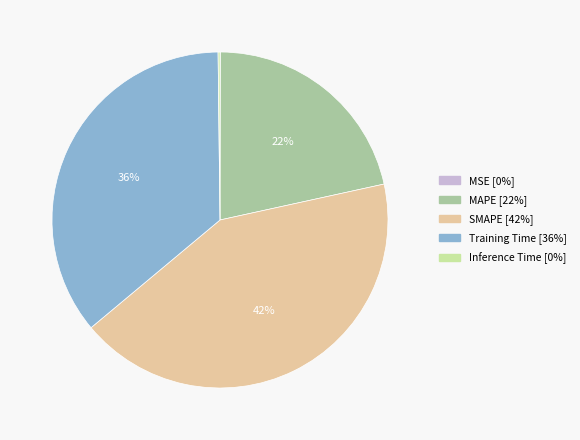

To the nearest percent, what is the average slice percentage?

20%